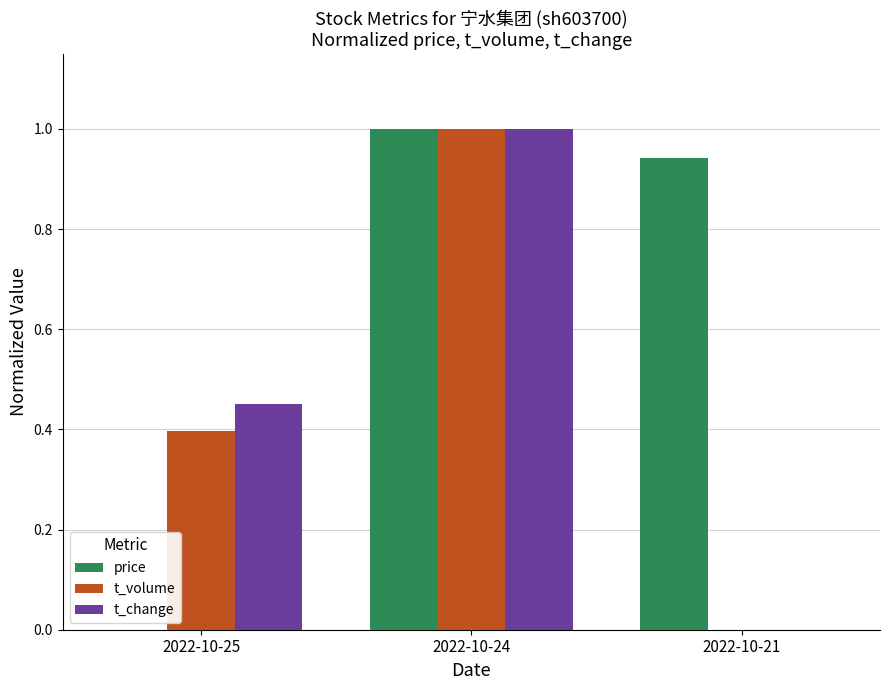

How many groups of bars are there?

3